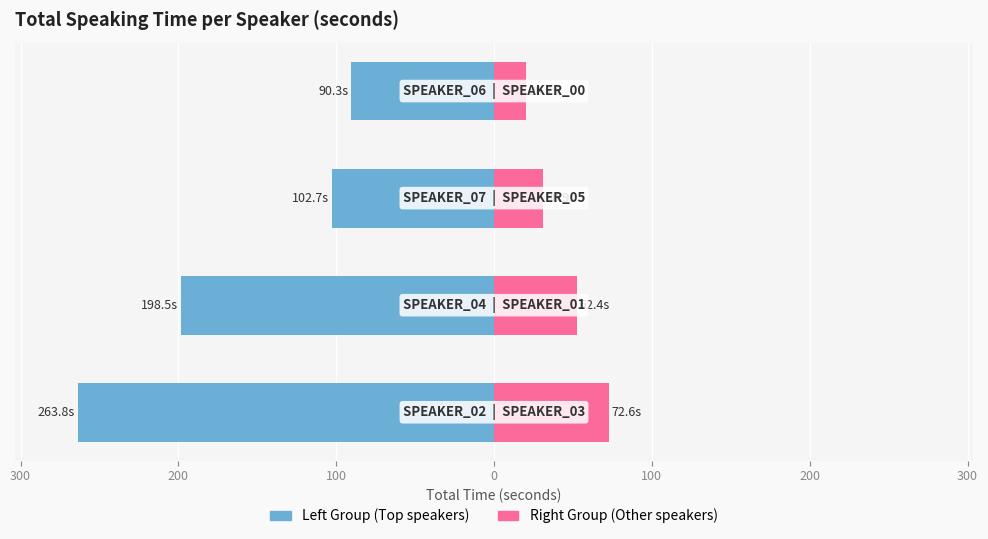

Are the bars grouped side by side (vs. stacked)?

Yes